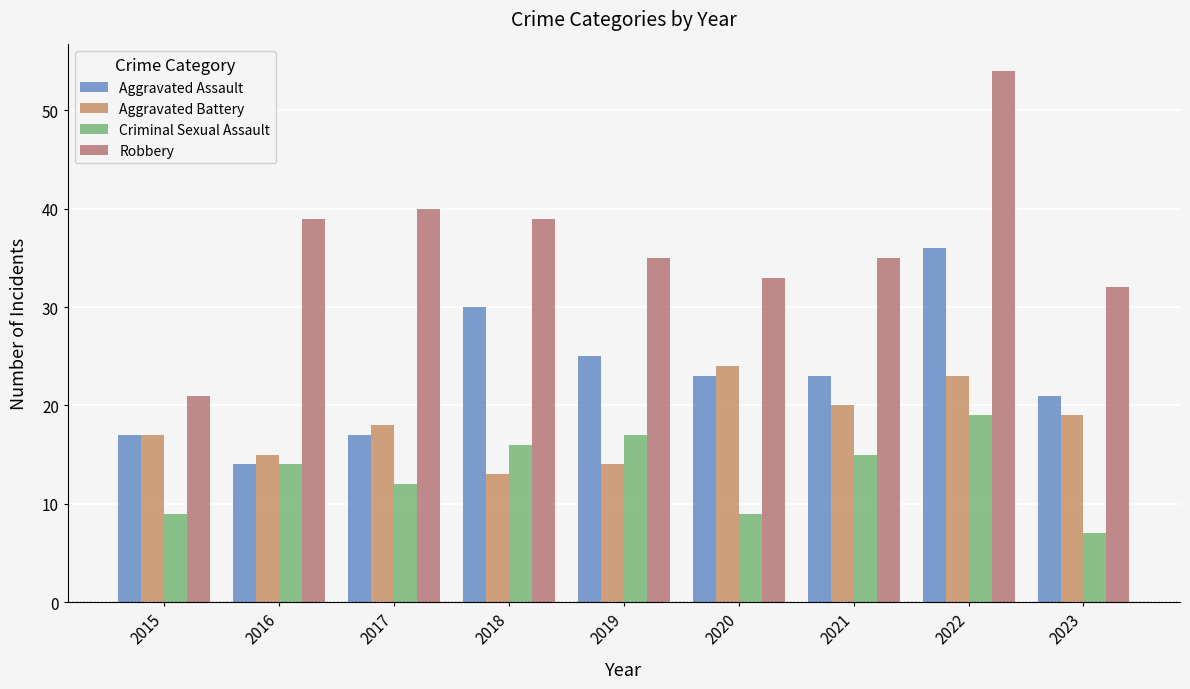

Reading left to right, extract all data points from this chart.

Aggravated Assault: 17	14	17	30	25	23	23	36	21
Aggravated Battery: 17	15	18	13	14	24	20	23	19
Criminal Sexual Assault: 9	14	12	16	17	9	15	19	7
Robbery: 21	39	40	39	35	33	35	54	32